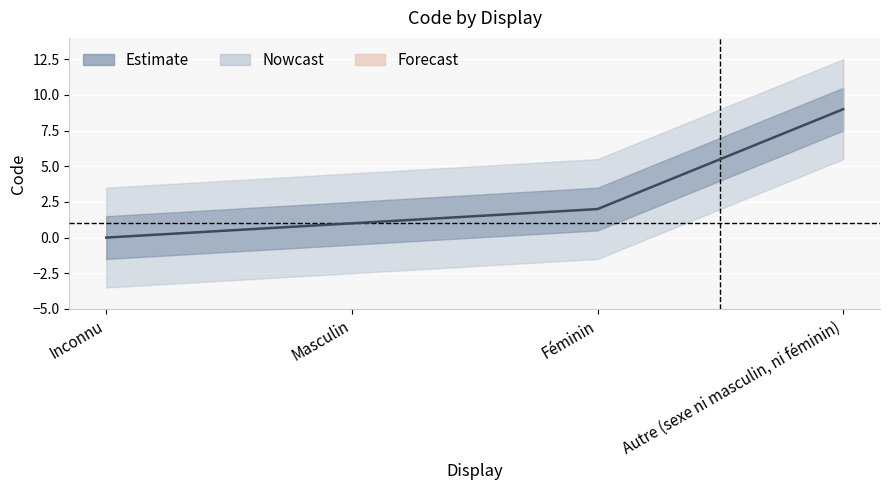

Where is the data nearest to the value 4?

Féminin